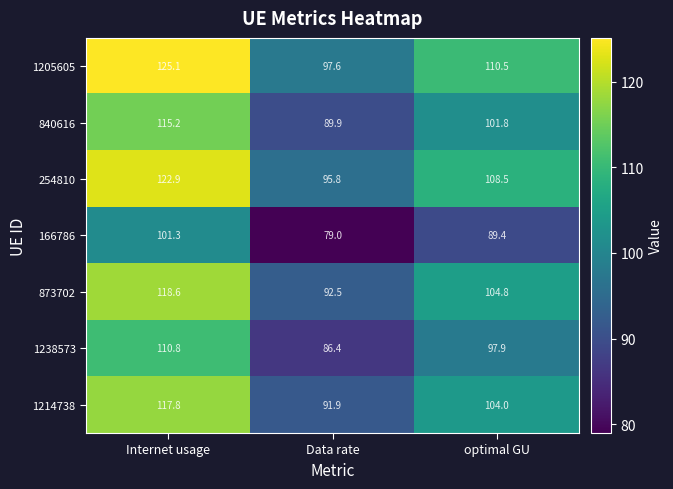

How many data points in 873702 are above 104?

2